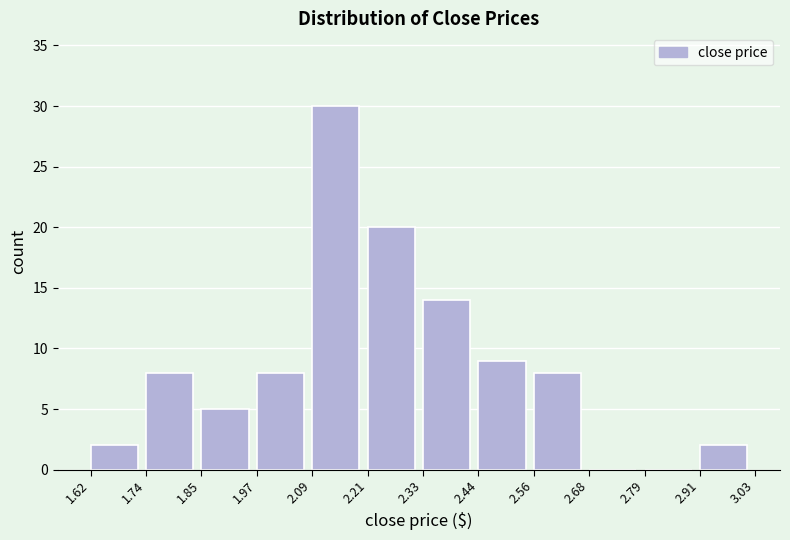

What is the height of the bar covering 2.91 to 3.03 on the x-axis? The values are not printed on the chart, so give them approximately, as read against the axis.

2